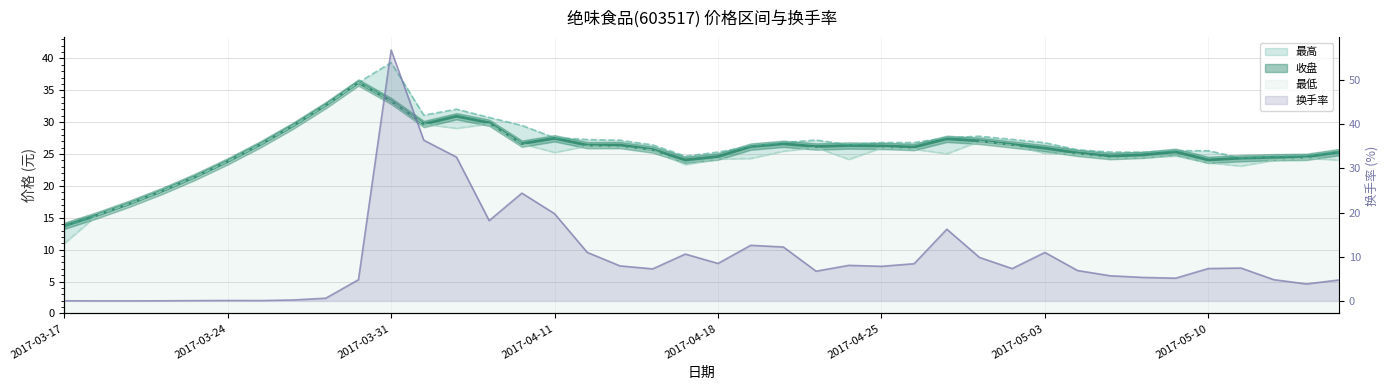

Does the chart display data point markers on the line(s)?

No